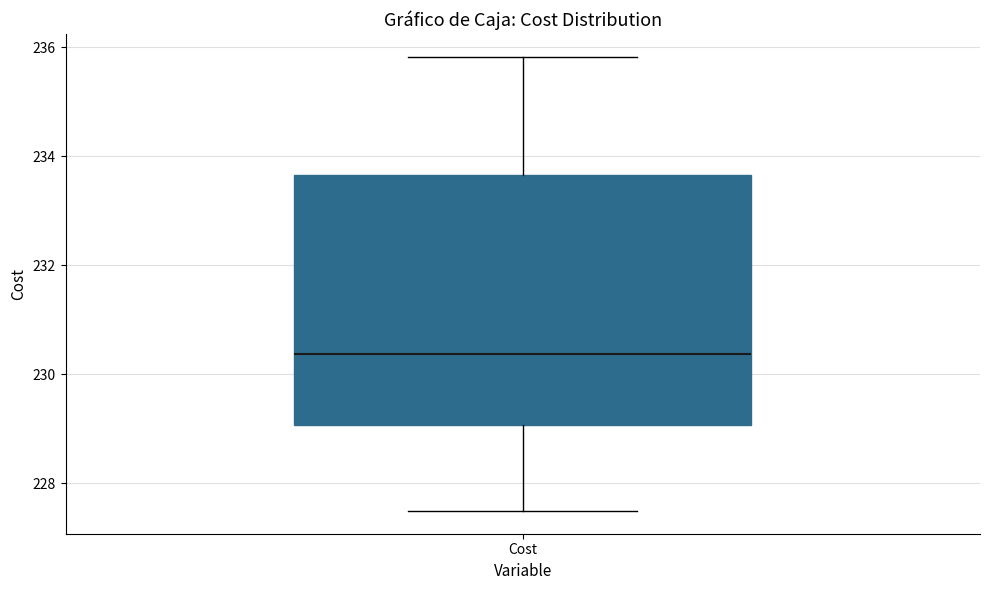

Read this box plot against the y-axis: the position of the median line, the range covered by the box, and the ends of both whiskers. The values are not printed on the chart, so give them approximately, as read against the axis.

median 230.4, box 229.0 to 233.6, whiskers 227.4 to 235.8